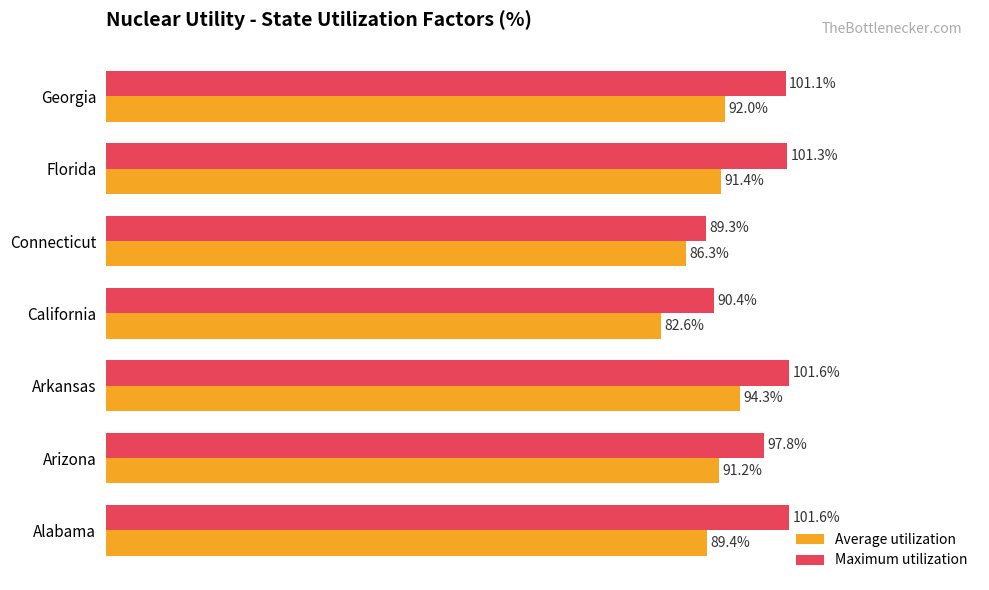

Where is Maximum utilization nearest to the value 95?

Arizona